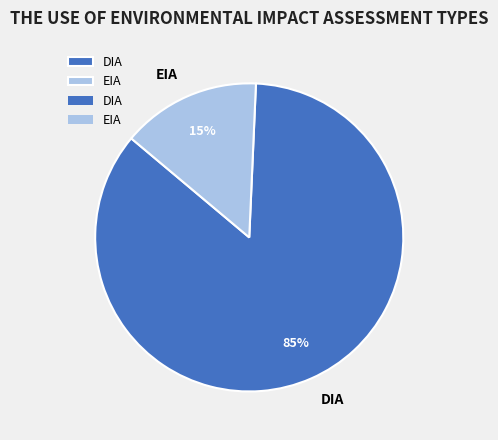

Approximately how many times larger is the value at EIA compared to DIA?

0.2